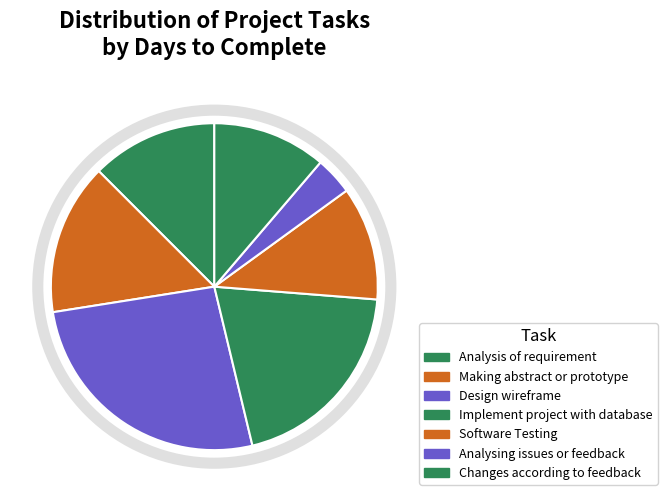

What is the change in value from Analysis of requirement to Implement project with database?

+6